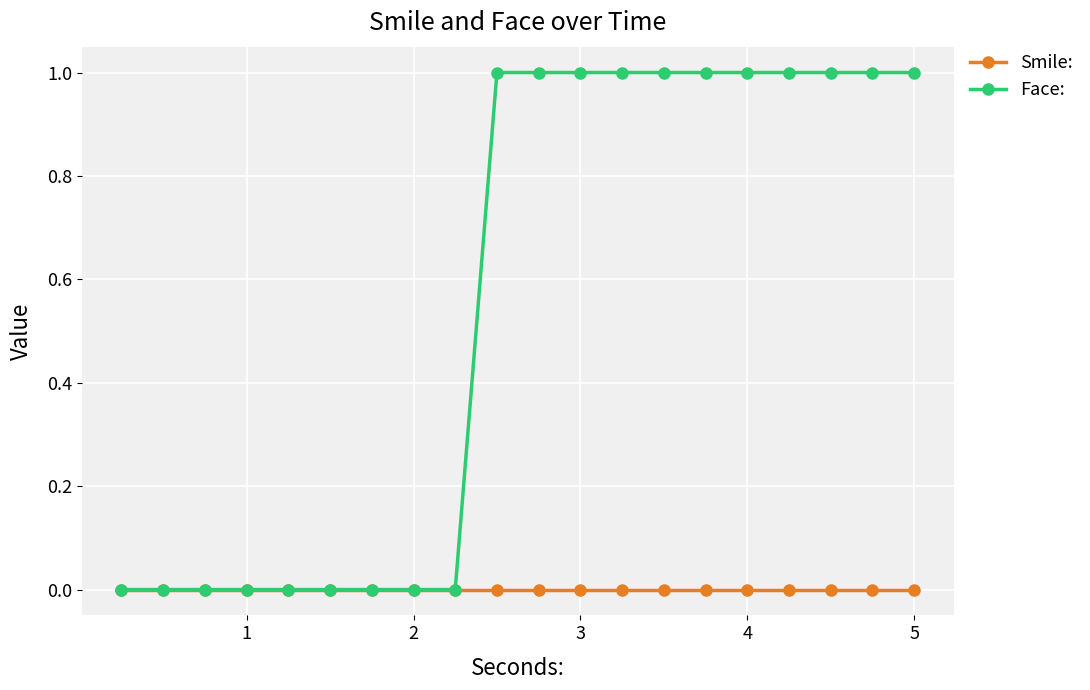

Which series has the largest total across all categories?

Face: